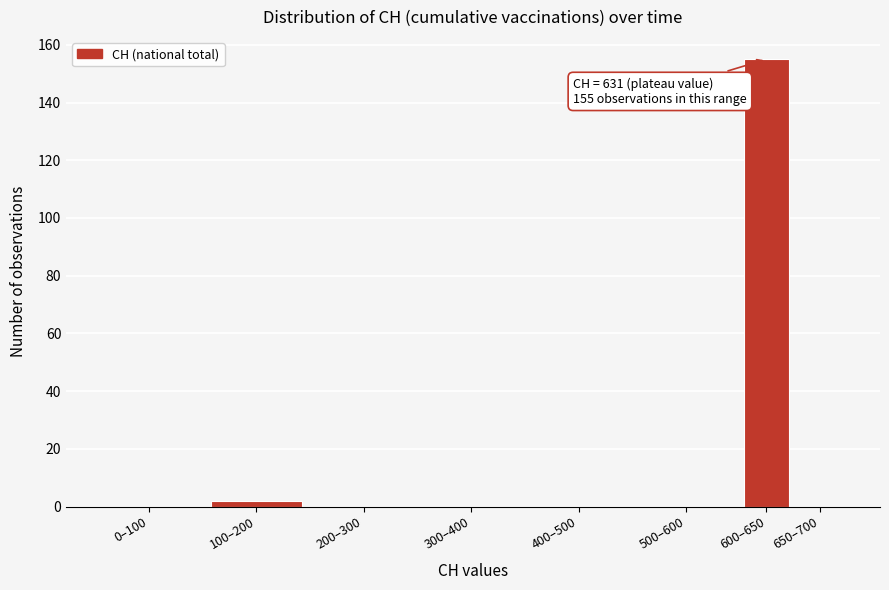

Reading left to right, extract all data points from this chart.

0–100=0	100–200=2	200–300=0	300–400=0	400–500=0	500–600=0	600–650=155	650–700=0